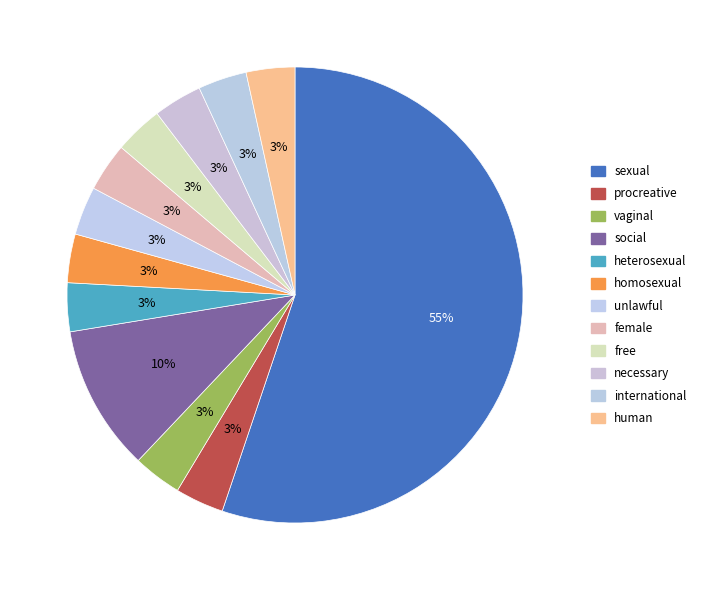

How many segments does this pie chart have?

12